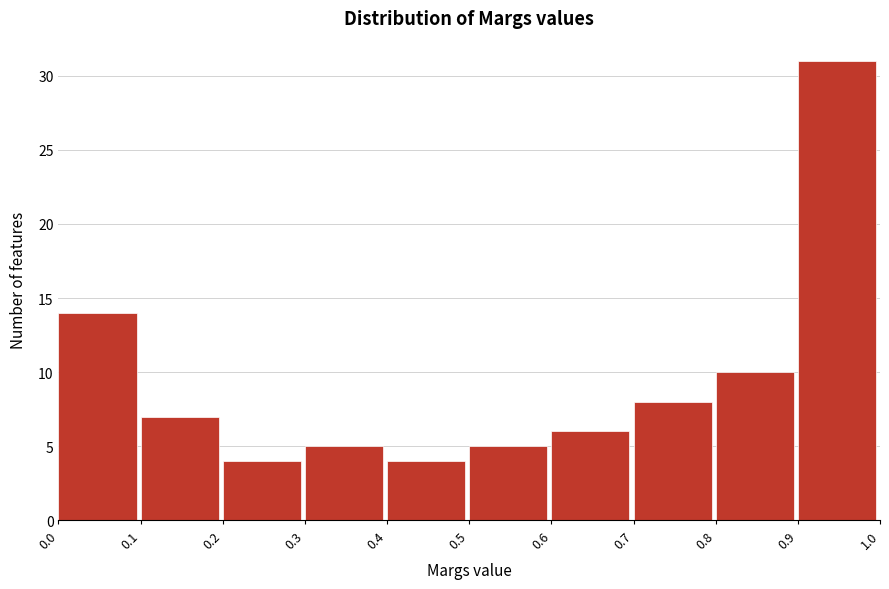

How tall is the bar that spans 0.3 to 0.4 on the x-axis? The values are not printed on the chart, so give them approximately, as read against the axis.

5